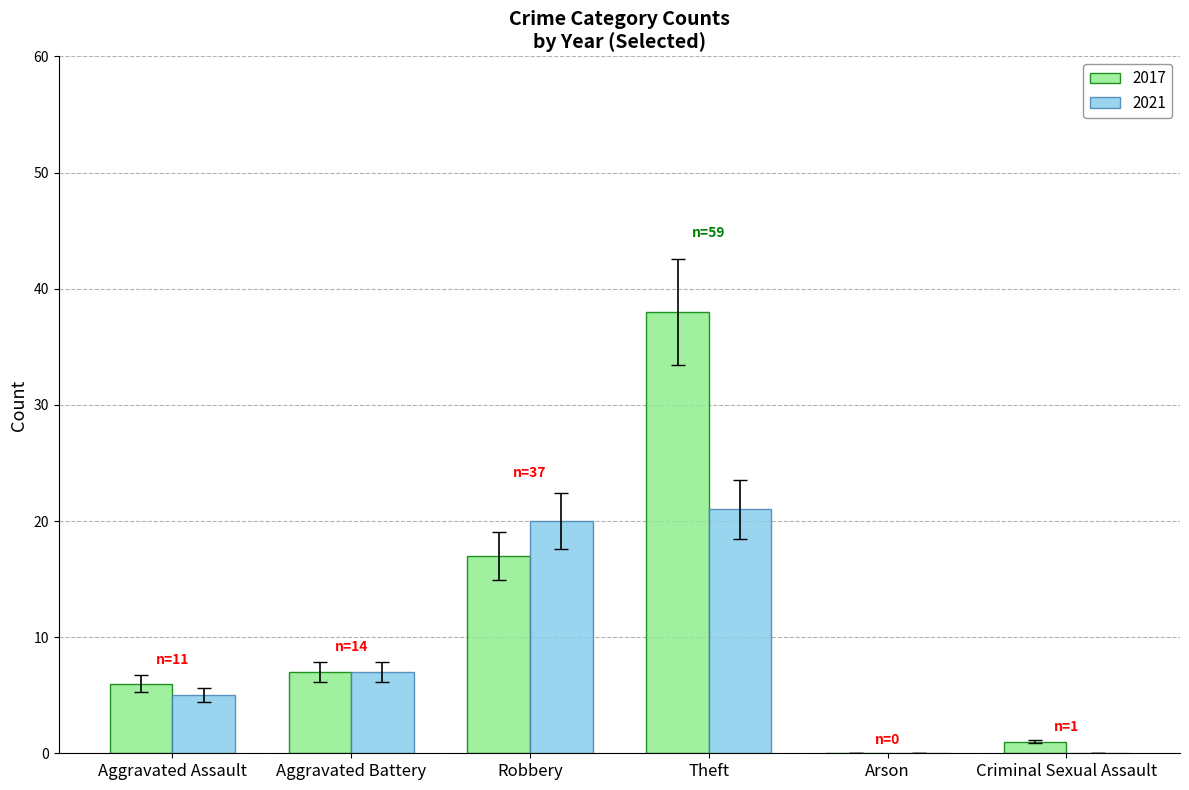

What is the approximate value of 2017 at Robbery?

17